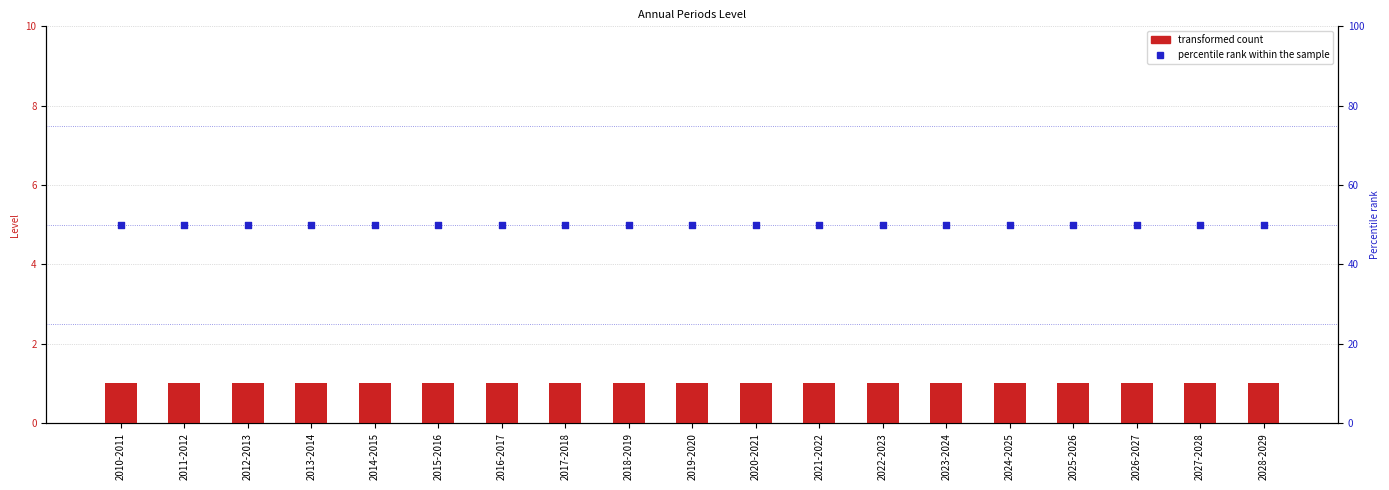

Which series contains the lowest Y value?

Level (transformed count)